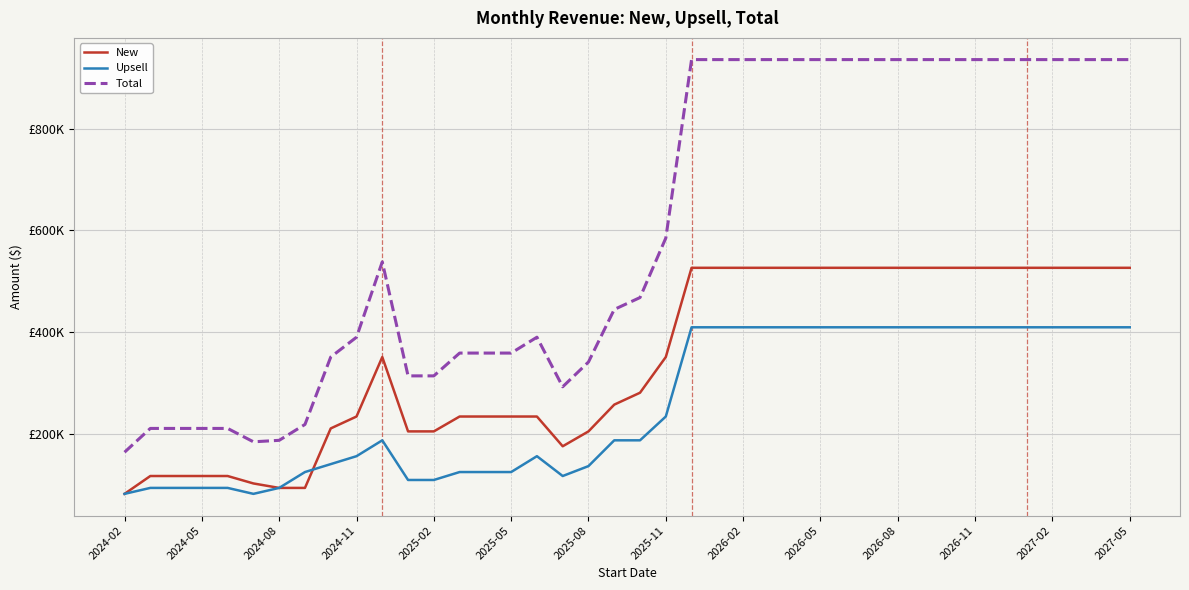

Reading left to right, list all the values displayed in this chart.

New: 81900	117000	117000	117000	117000	102375	93600	93600	210600	234000	351000	204750	204750	234000	234000	234000	234000	175500	204750	257400	280800	351000	526500	526500	526500	526500	526500	526500	526500	526500	526500	526500	526500	526500	526500	526500	526500	526500	526500	526500
Upsell: 81900	93600	93600	93600	93600	81900	93600	124800	140400	156000	187200	109200	109200	124800	124800	124800	156000	117000	136500	187200	187200	234000	409500	409500	409500	409500	409500	409500	409500	409500	409500	409500	409500	409500	409500	409500	409500	409500	409500	409500
Total: 163800	210600	210600	210600	210600	184275	187200	218400	351000	390000	538200	313950	313950	358800	358800	358800	390000	292500	341250	444600	468000	585000	936000	936000	936000	936000	936000	936000	936000	936000	936000	936000	936000	936000	936000	936000	936000	936000	936000	936000